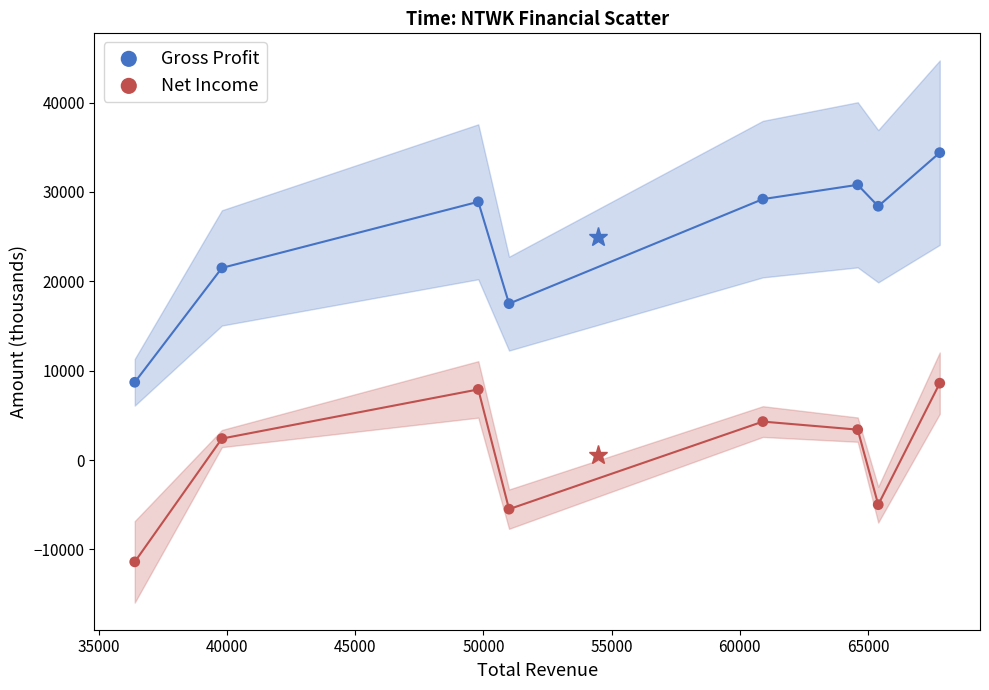

Which series contains the highest Y value?

Gross Profit